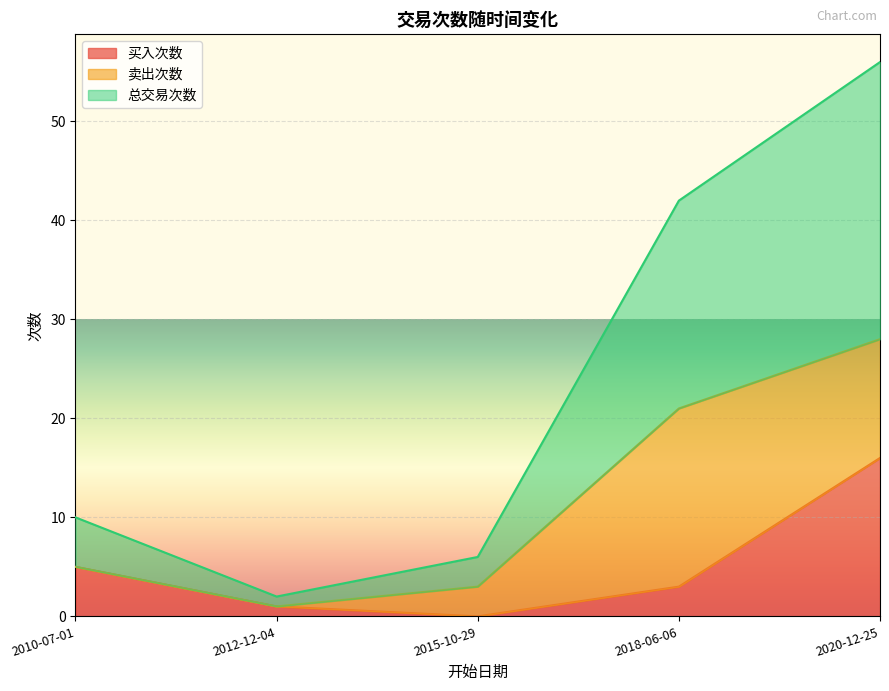

How many data points in 买入次数 are above 3?

2